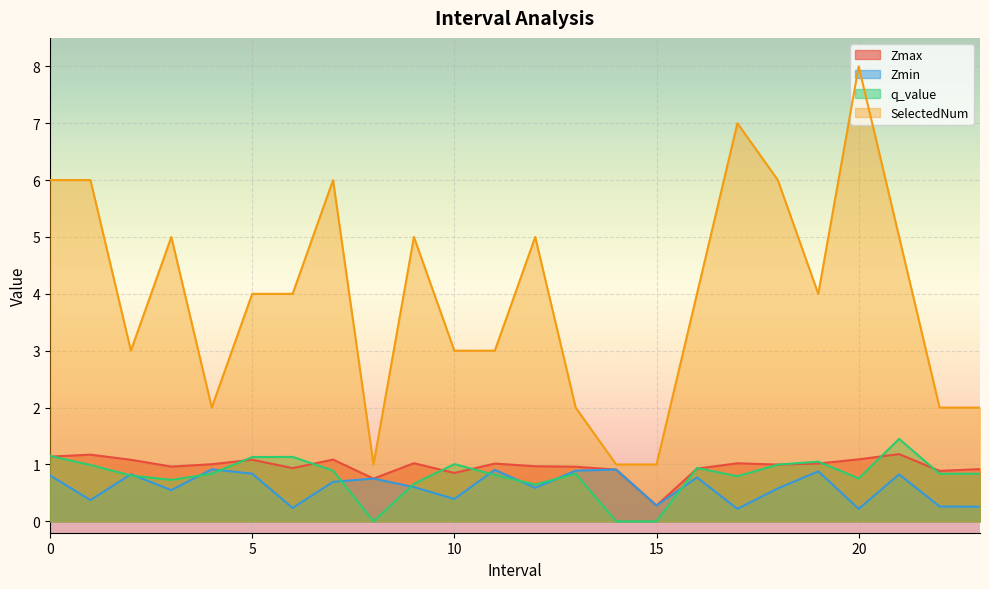

What is the total value across all series at 12.0?

7.2